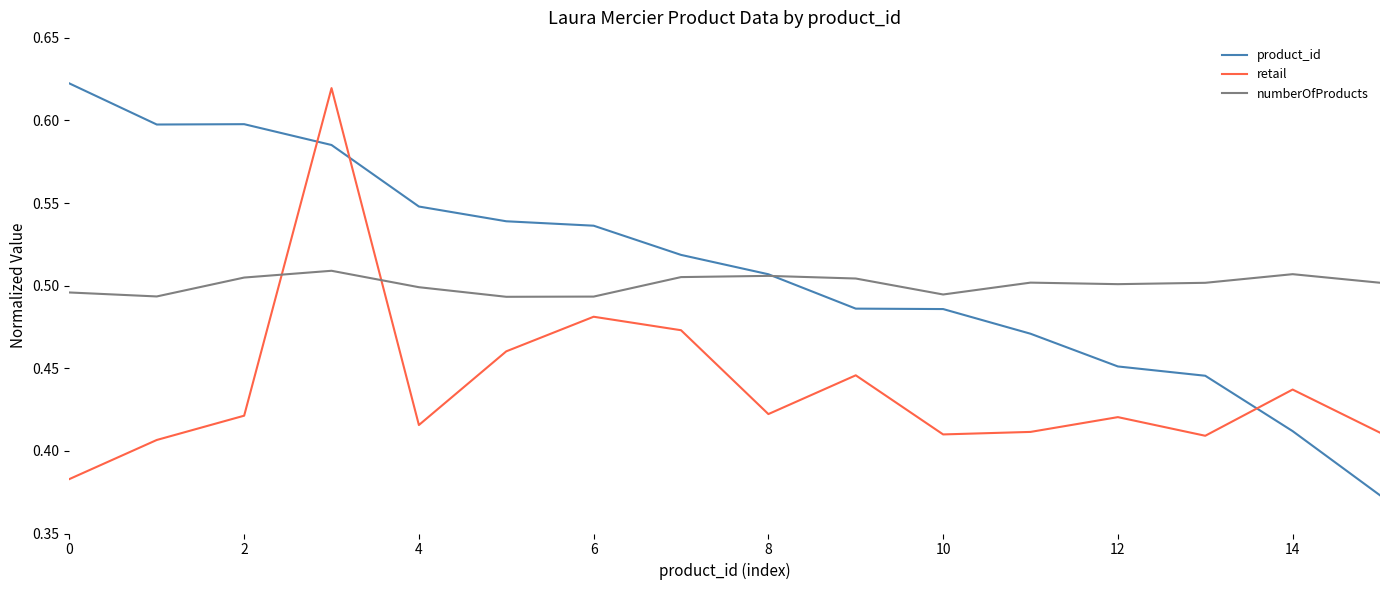

True or false: retail and numberOfProducts cross at least once.

True